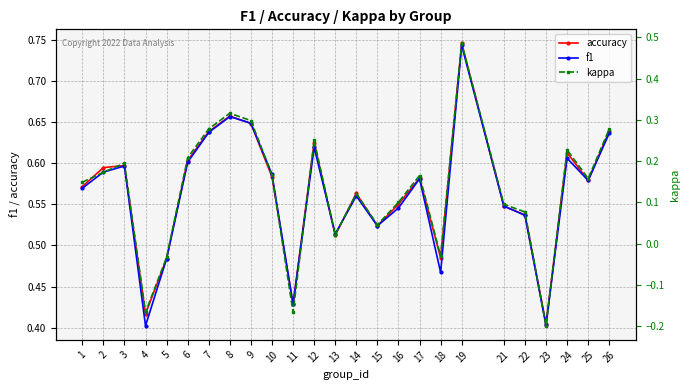

Read the accuracy value at 15.

0.5